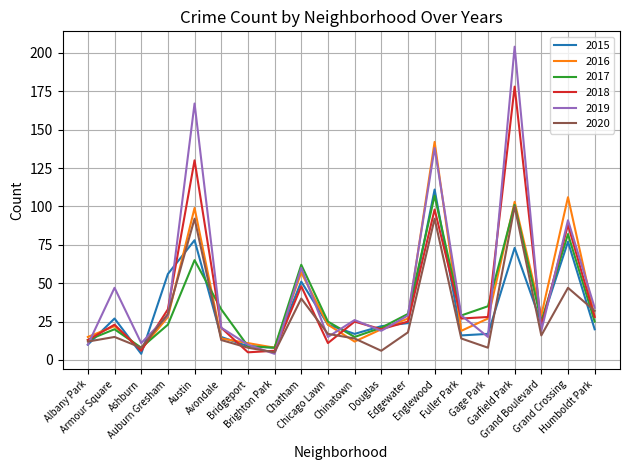

Reading left to right, what are all the values shown in this chart?

2015: Albany Park=10	Armour Square=27	Ashburn=4	Auburn Gresham=56	Austin=78	Avondale=15	Bridgeport=9	Brighton Park=8	Chatham=51	Chicago Lawn=23	Chinatown=17	Douglas=22	Edgewater=24	Englewood=111	Fuller Park=16	Gage Park=17	Garfield Park=73	Grand Boulevard=24	Grand Crossing=77	Humboldt Park=20
2016: Albany Park=15	Armour Square=22	Ashburn=7	Auburn Gresham=28	Austin=99	Avondale=14	Bridgeport=11	Brighton Park=8	Chatham=57	Chicago Lawn=23	Chinatown=12	Douglas=20	Edgewater=27	Englewood=142	Fuller Park=19	Gage Park=27	Garfield Park=103	Grand Boulevard=29	Grand Crossing=106	Humboldt Park=28
2017: Albany Park=13	Armour Square=20	Ashburn=8	Auburn Gresham=23	Austin=65	Avondale=33	Bridgeport=9	Brighton Park=8	Chatham=62	Chicago Lawn=25	Chinatown=15	Douglas=21	Edgewater=30	Englewood=107	Fuller Park=29	Gage Park=35	Garfield Park=101	Grand Boulevard=25	Grand Crossing=82	Humboldt Park=25
2018: Albany Park=13	Armour Square=23	Ashburn=6	Auburn Gresham=33	Austin=130	Avondale=21	Bridgeport=5	Brighton Park=6	Chatham=48	Chicago Lawn=11	Chinatown=25	Douglas=20	Edgewater=25	Englewood=98	Fuller Park=27	Gage Park=28	Garfield Park=178	Grand Boulevard=22	Grand Crossing=88	Humboldt Park=28
2019: Albany Park=10	Armour Square=47	Ashburn=11	Auburn Gresham=29	Austin=167	Avondale=21	Bridgeport=10	Brighton Park=4	Chatham=60	Chicago Lawn=15	Chinatown=26	Douglas=19	Edgewater=29	Englewood=138	Fuller Park=29	Gage Park=15	Garfield Park=204	Grand Boulevard=19	Grand Crossing=91	Humboldt Park=34
2020: Albany Park=12	Armour Square=15	Ashburn=8	Auburn Gresham=30	Austin=92	Avondale=13	Bridgeport=8	Brighton Park=5	Chatham=40	Chicago Lawn=17	Chinatown=14	Douglas=6	Edgewater=18	Englewood=92	Fuller Park=14	Gage Park=8	Garfield Park=100	Grand Boulevard=16	Grand Crossing=47	Humboldt Park=32